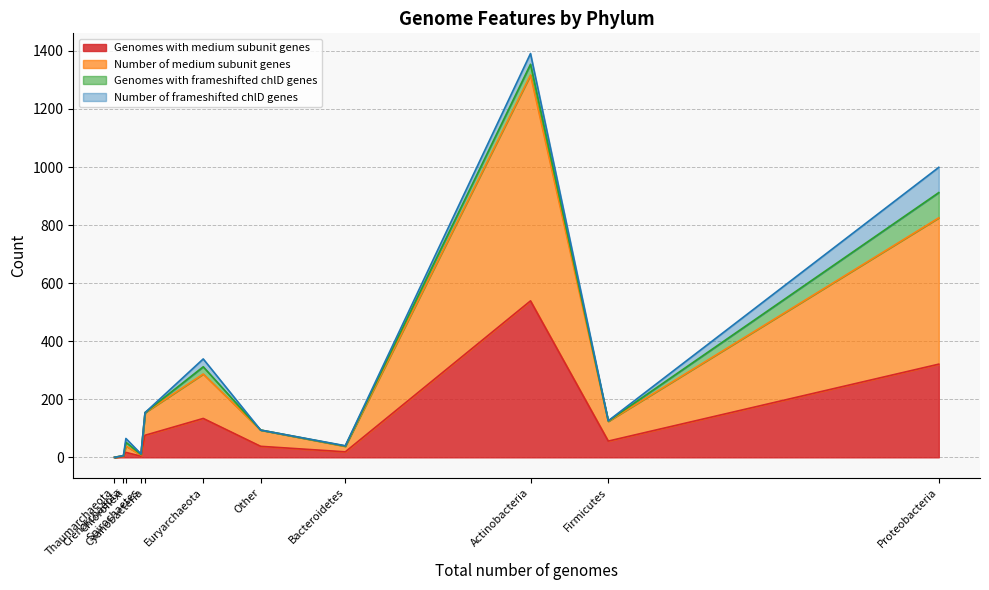

List the series in order of their peak value, lowest first.

Genomes with frameshifted chlD genes, Number of frameshifted chlD genes, Genomes with medium subunit genes, Number of medium subunit genes